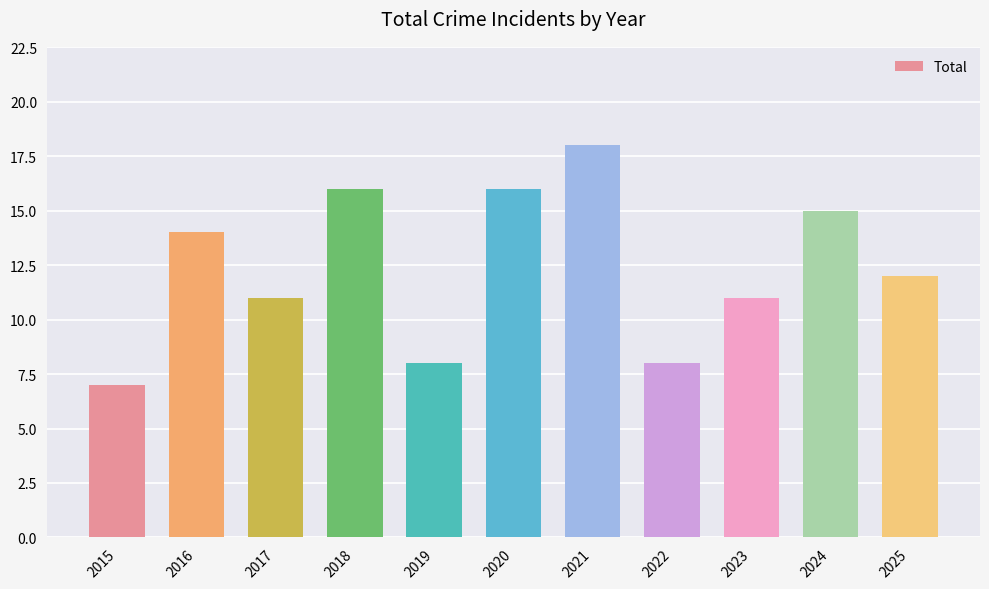

Between 2021 and 2016, which is larger?

2021